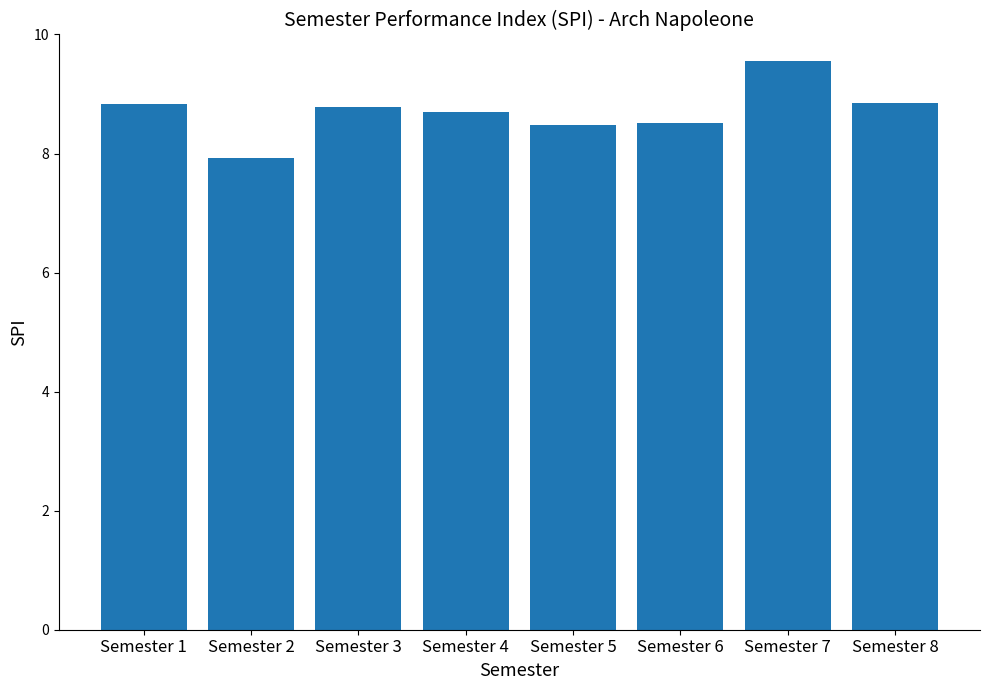

True or false: the data shows 8.5 at Semester 6.

True